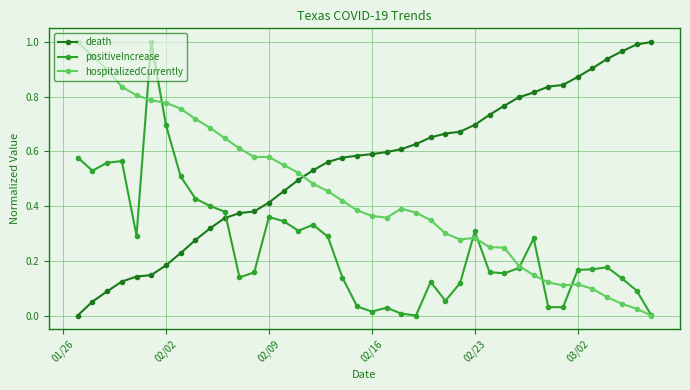

True or false: death and positiveIncrease intersect in this chart.

True